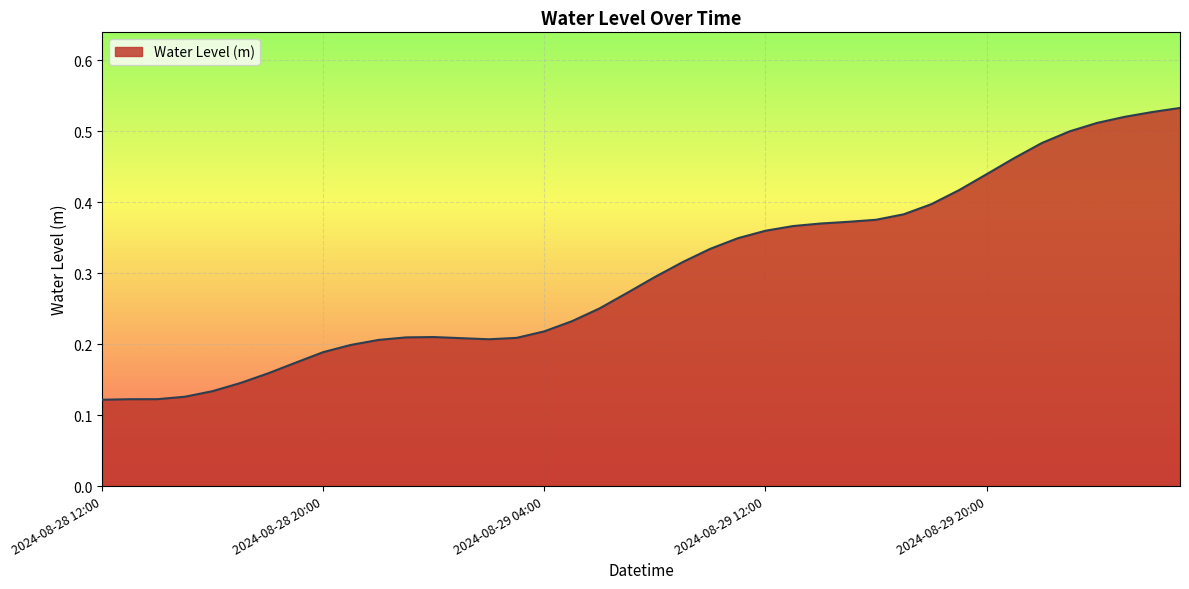

Reading left to right, transcribe all the data shown in this chart.

0.1	0.1	0.1	0.1	0.1	0.1	0.2	0.2	0.2	0.2	0.2	0.2	0.2	0.2	0.2	0.2	0.2	0.2	0.3	0.3	0.3	0.3	0.3	0.3	0.4	0.4	0.4	0.4	0.4	0.4	0.4	0.4	0.4	0.5	0.5	0.5	0.5	0.5	0.5	0.5